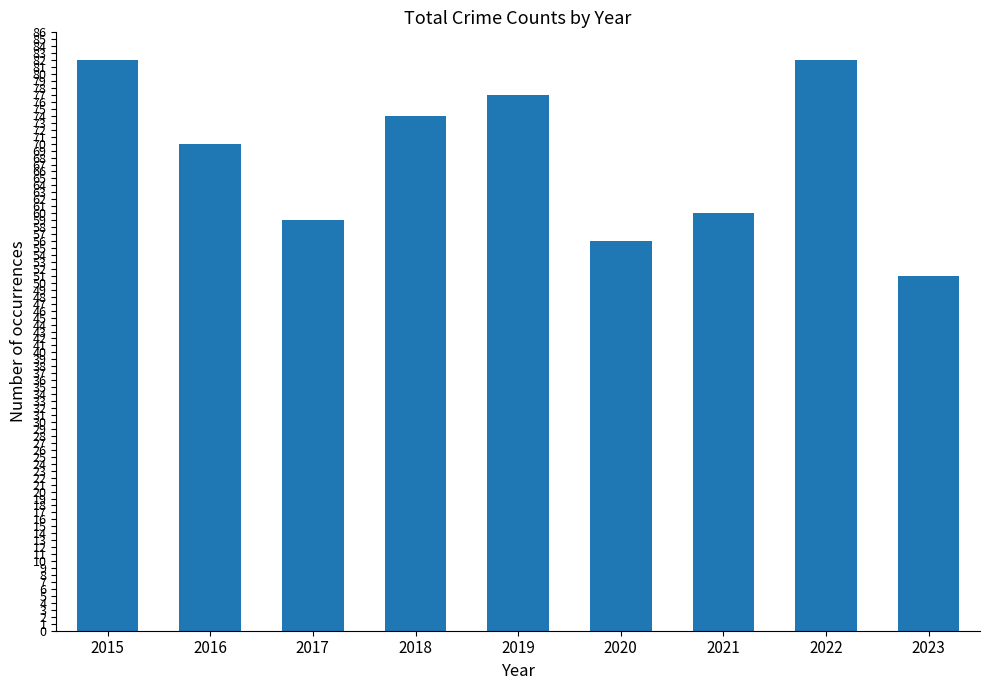

The value at 2021 is 60. True or false?

True